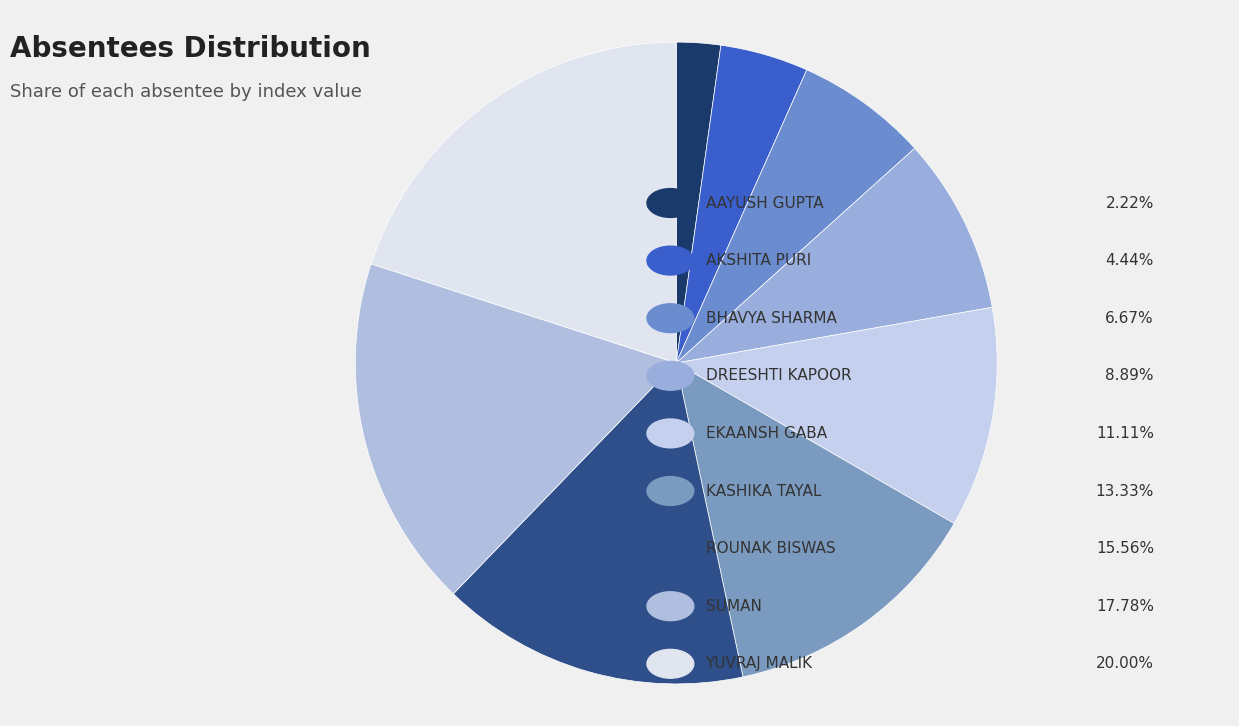

How many slices are in this pie chart?

9